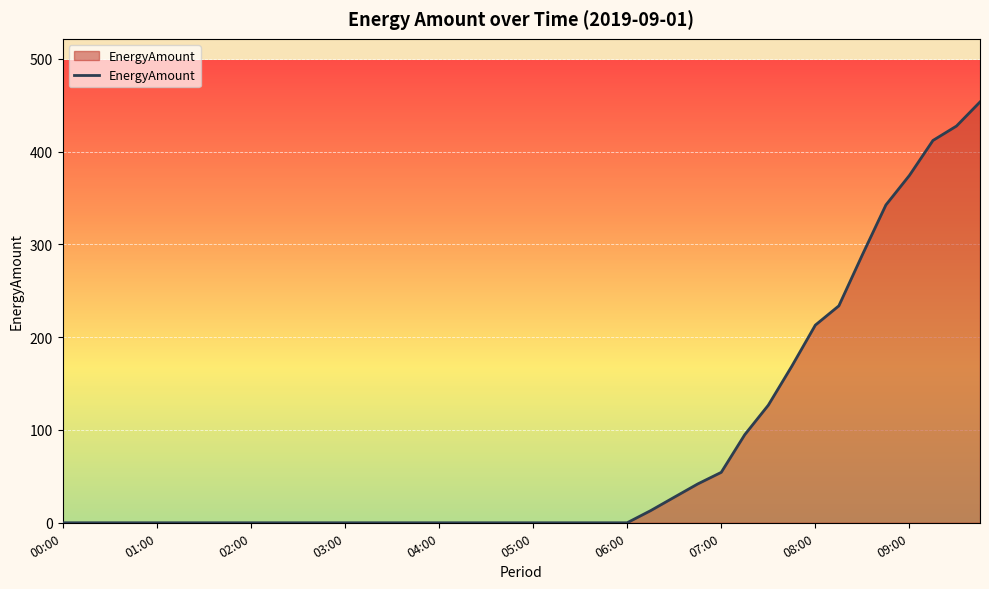

What is the maximum value shown in the chart?

453.6